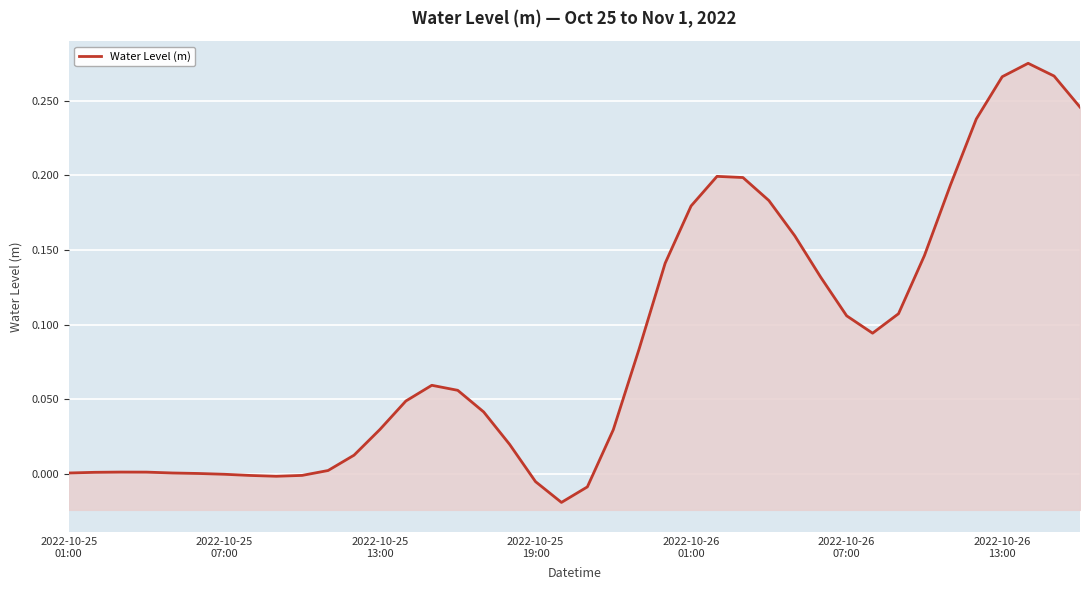

What position from the right is 11?

29